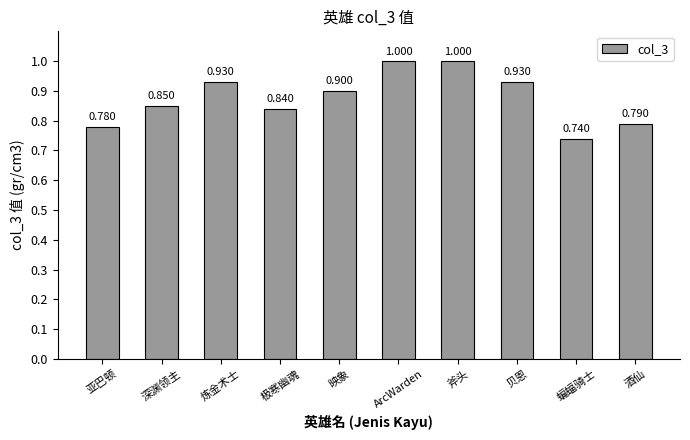

Where is the data nearest to the value 0?

蝙蝠骑士